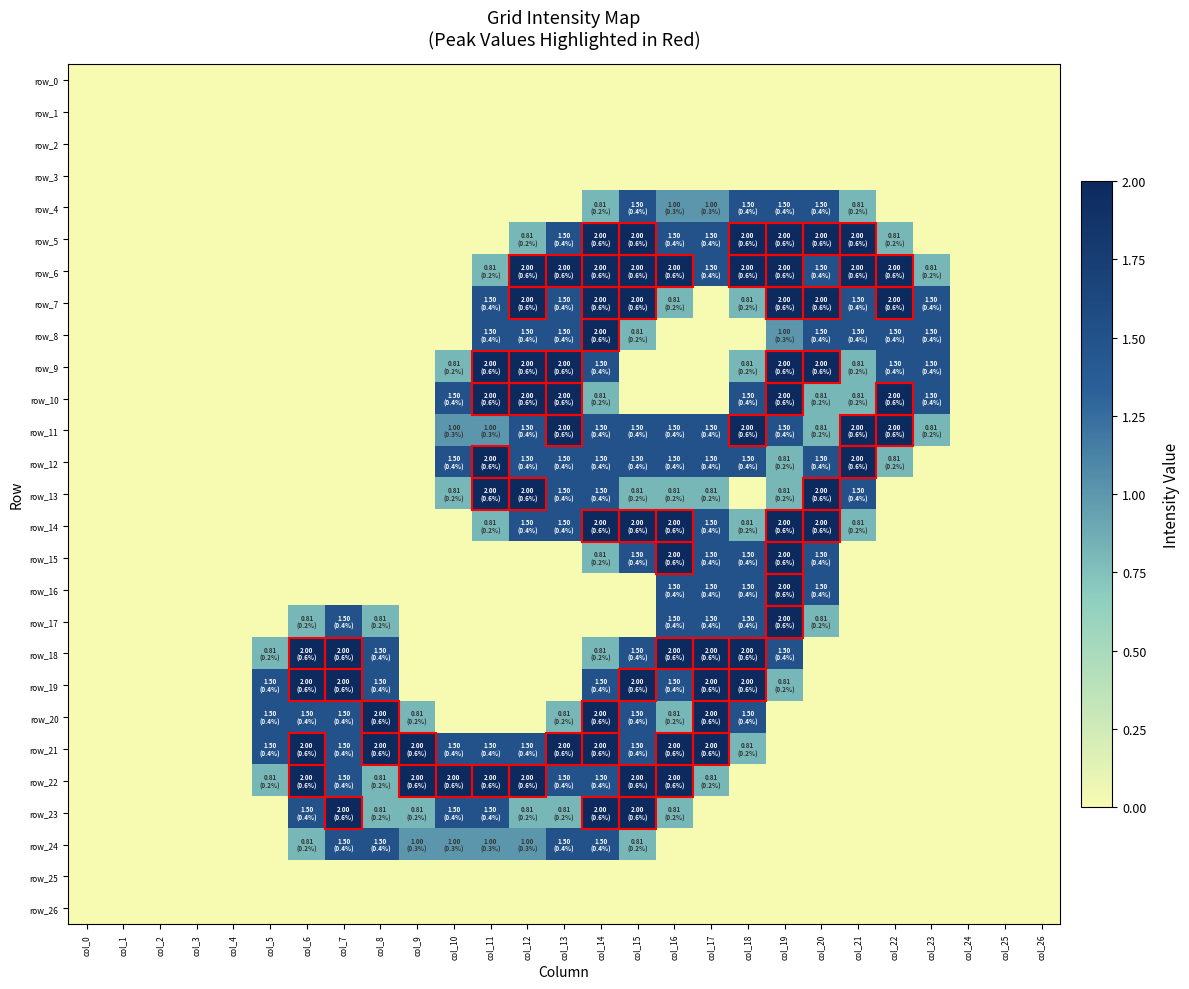

Which series has the largest range (max minus min)?

row_5